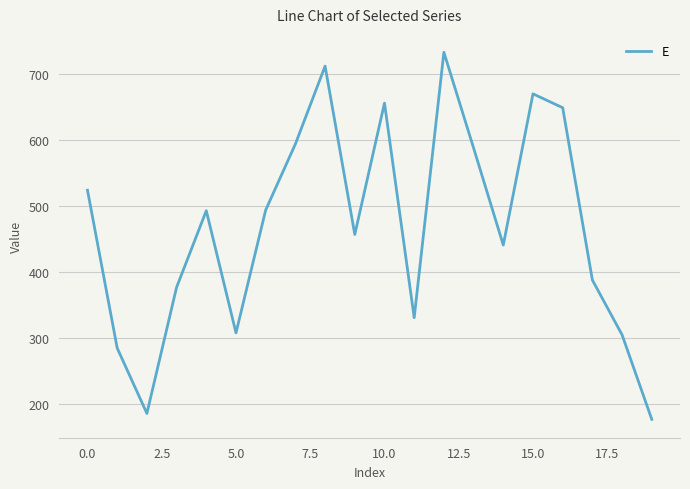

What is the minimum value shown in the chart?

177